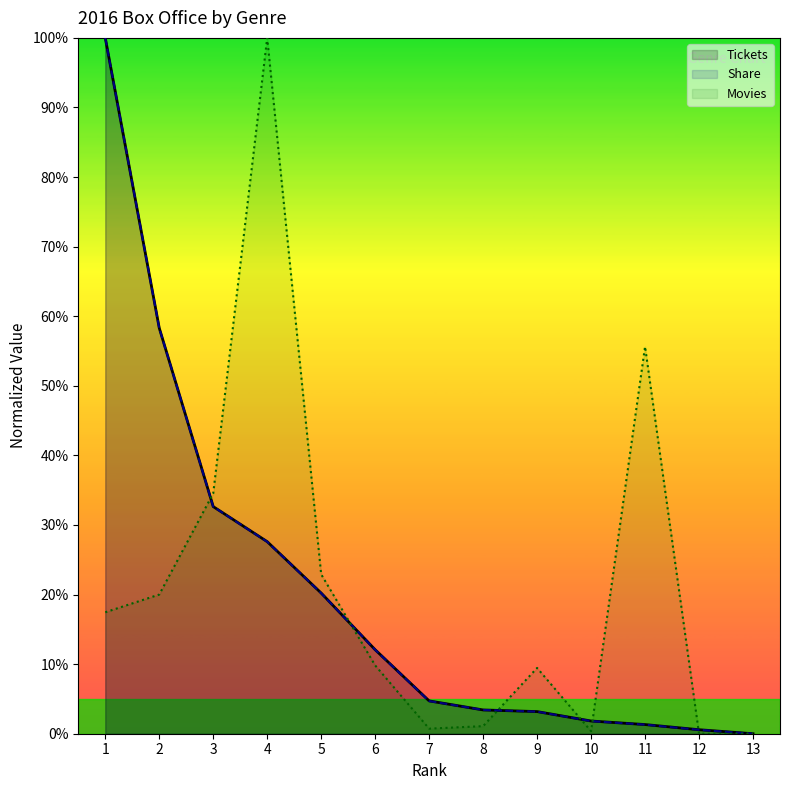

Which series has the widest spread of values?

Tickets